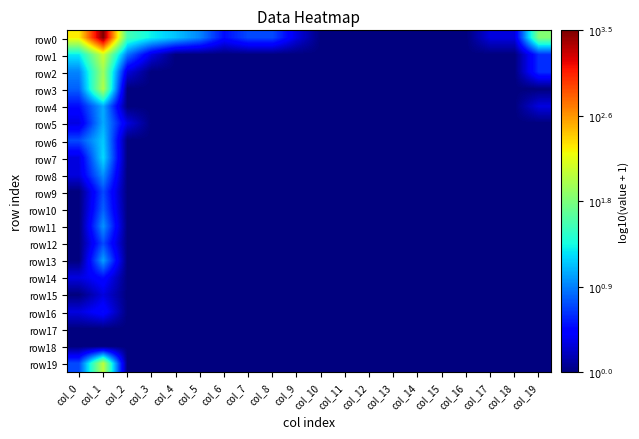

At which category is the sum across all series the highest?

col_1